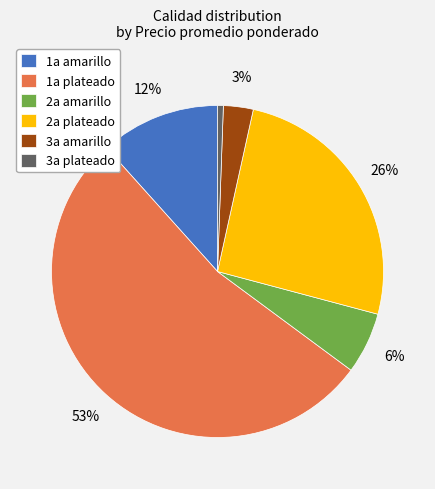

True or false: 2a plateado accounts for 26% of the total.

True